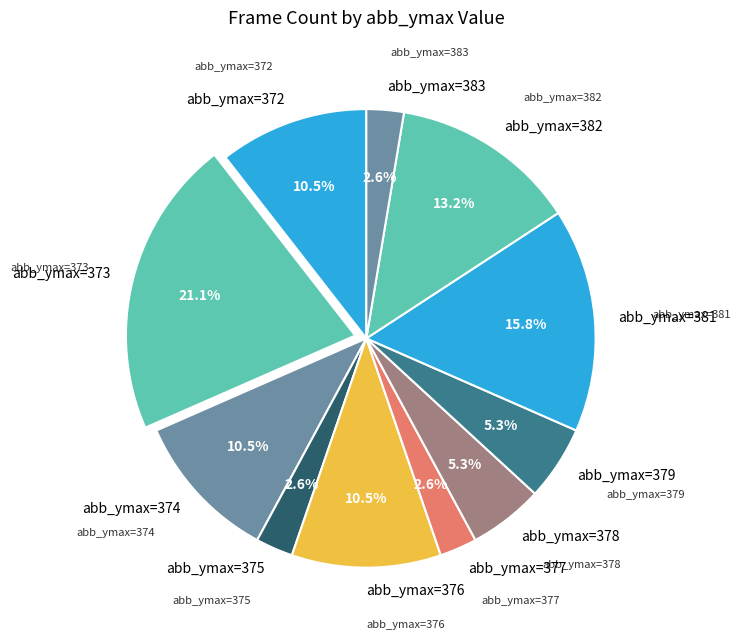

Does any single category account for the majority?

No